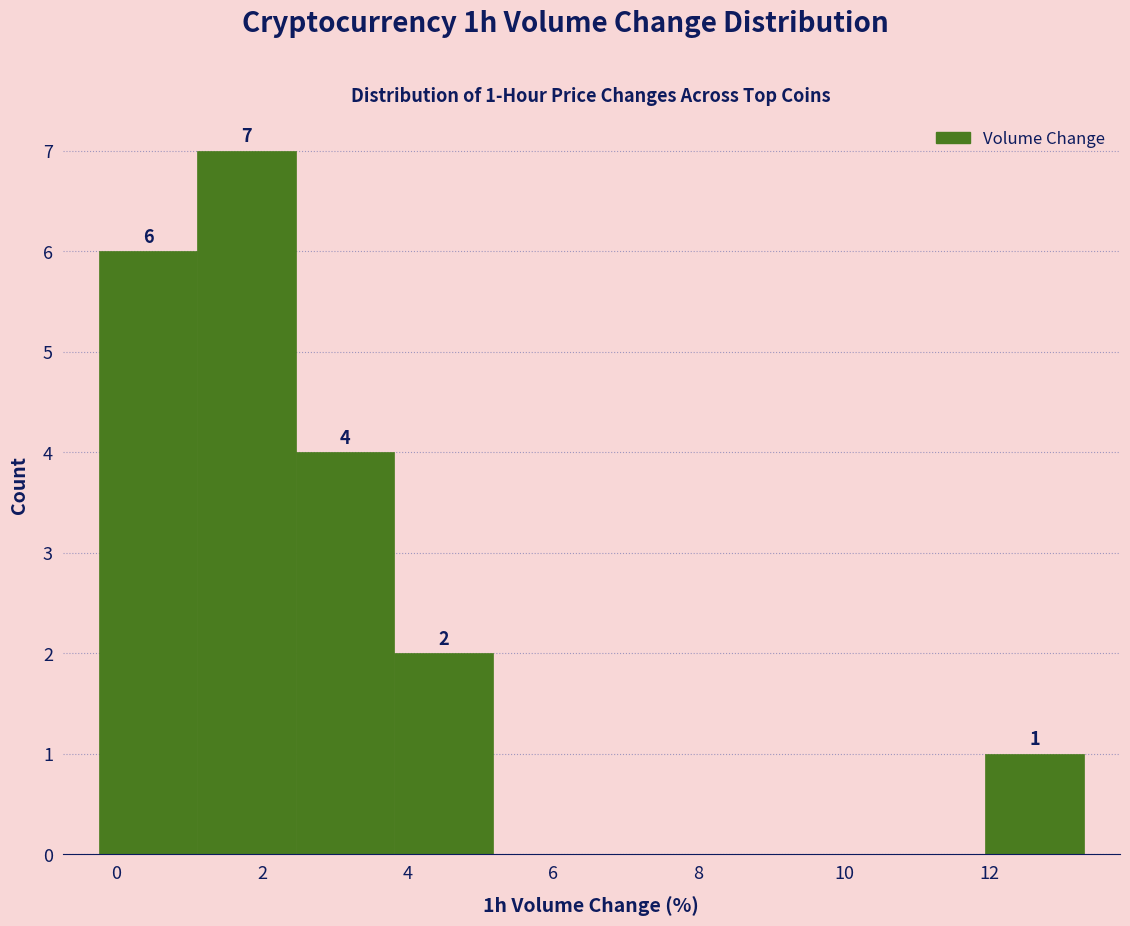

Which range on the x-axis has the tallest bar?

1.2 to 2.4